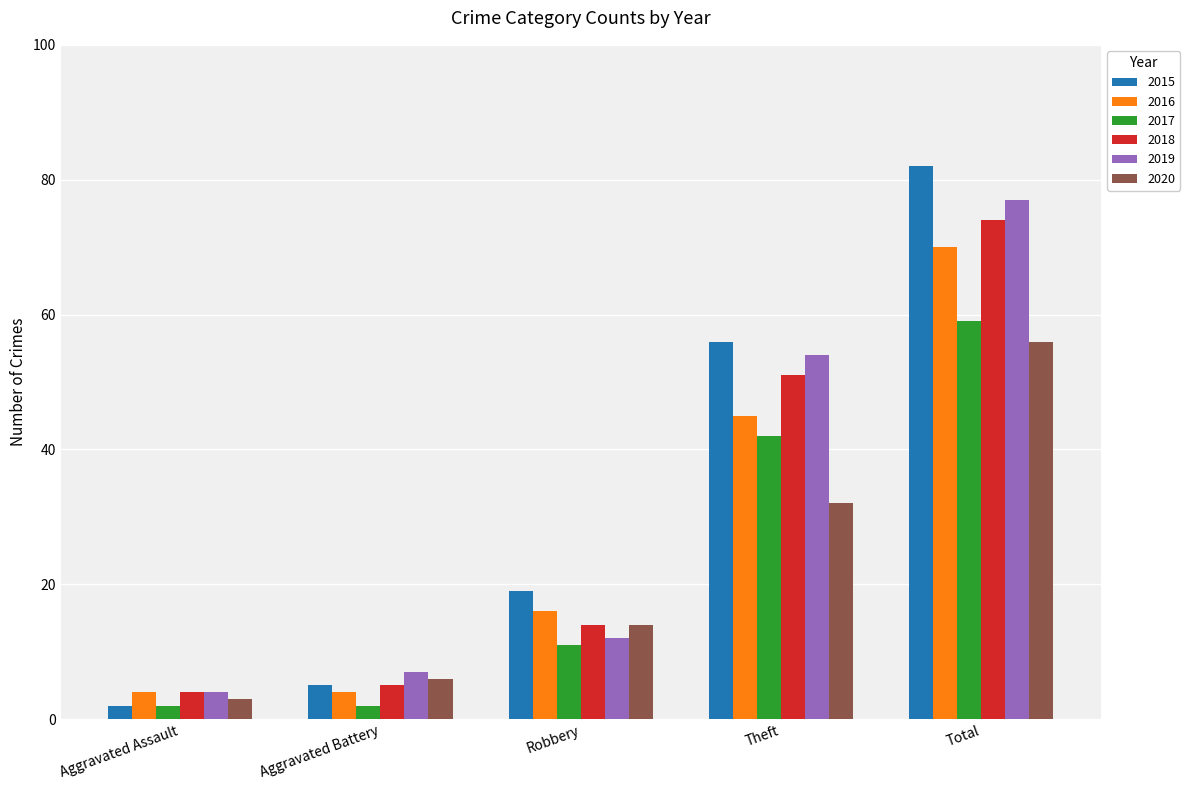

Reading right to left, list all the values displayed in this chart.

2015: 82	56	19	5	2
2016: 70	45	16	4	4
2017: 59	42	11	2	2
2018: 74	51	14	5	4
2019: 77	54	12	7	4
2020: 56	32	14	6	3